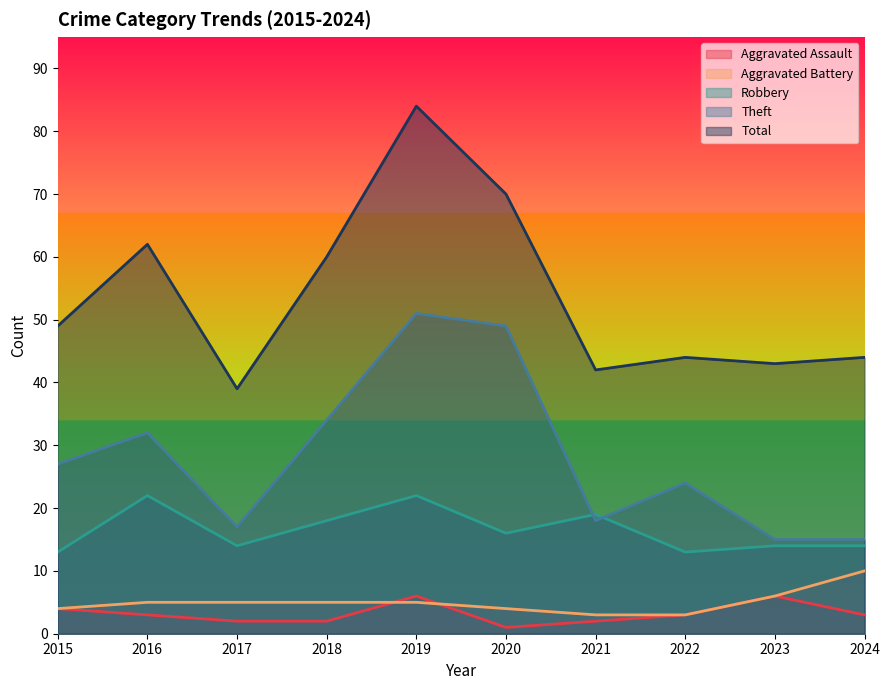

Which category has the lowest value across all series?

2020